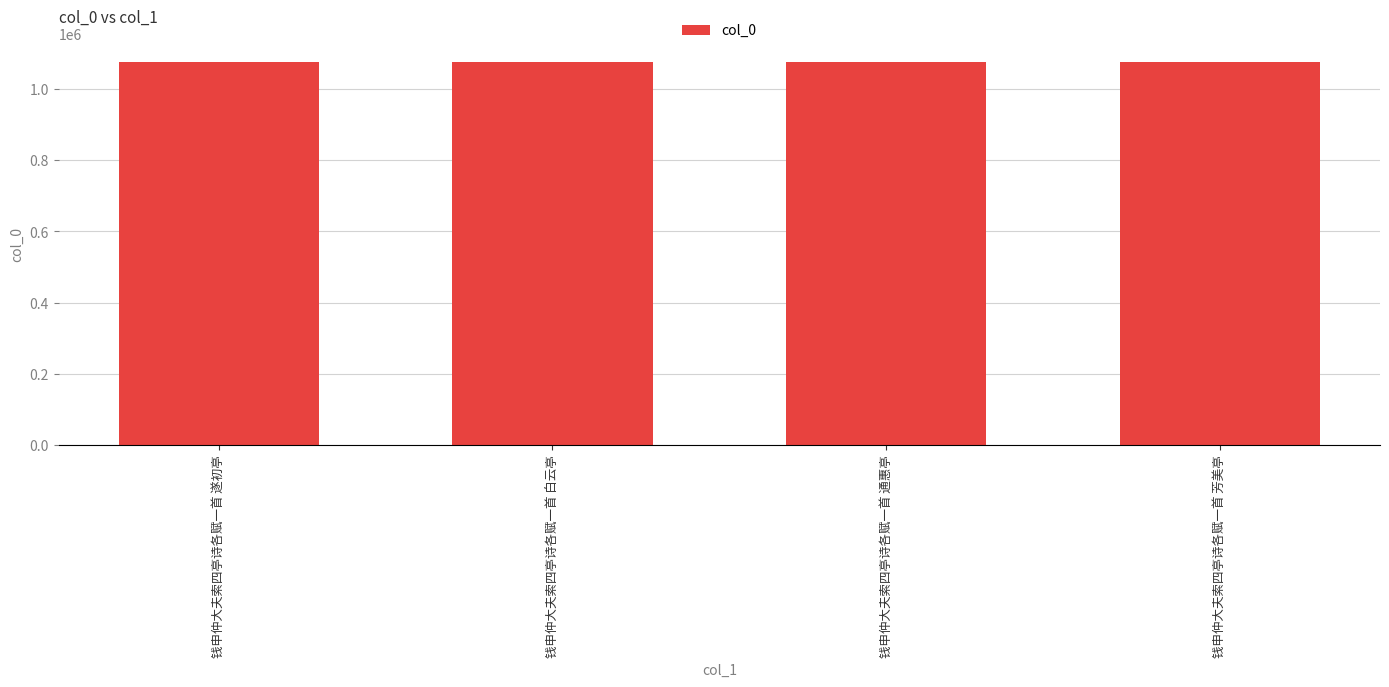

What is the smallest value displayed?

1074759